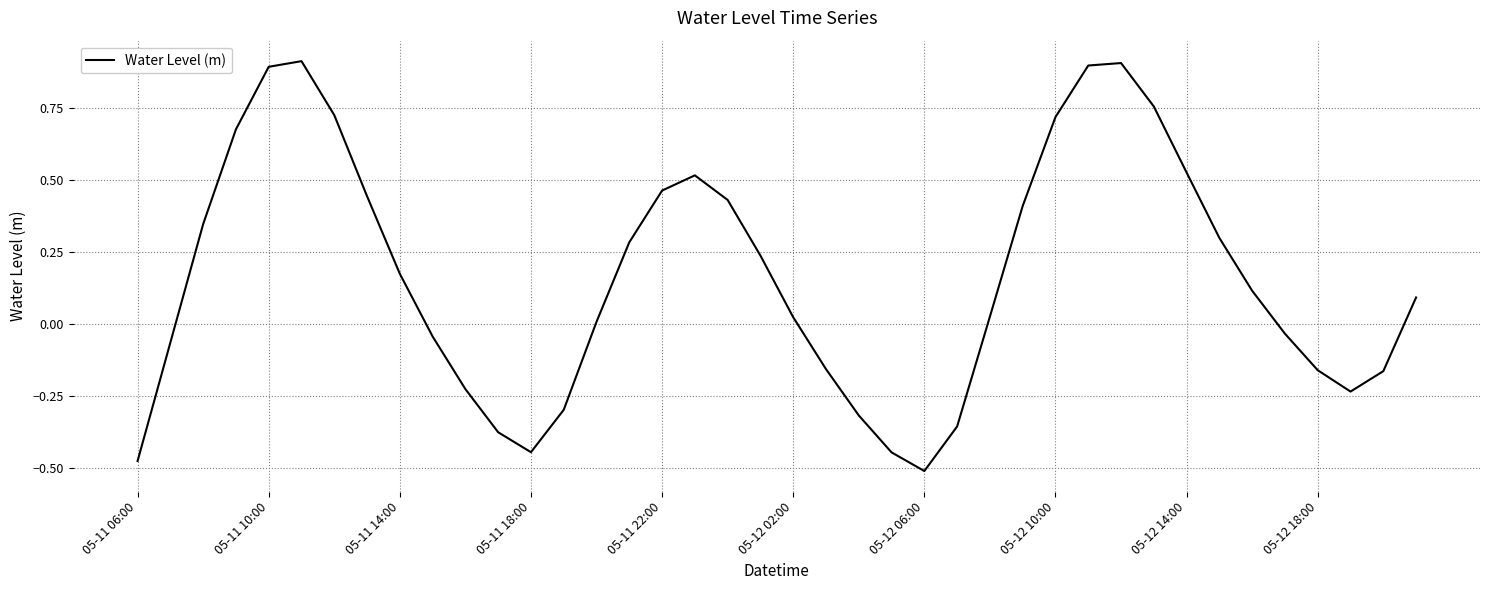

Does the chart display data point markers on the line(s)?

No